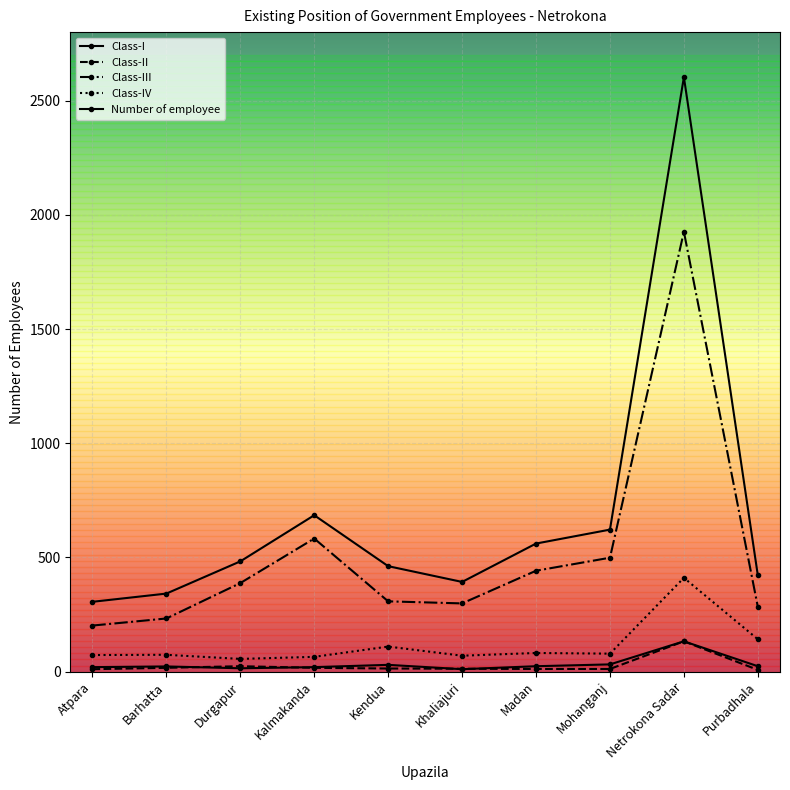

How many data points does each series have?

10